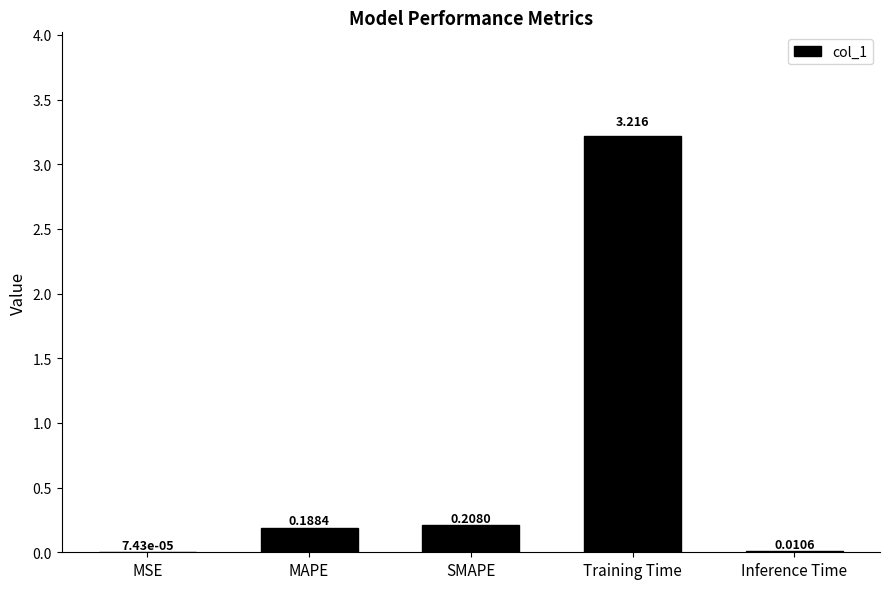

Which label corresponds to the largest value in the chart?

Training Time